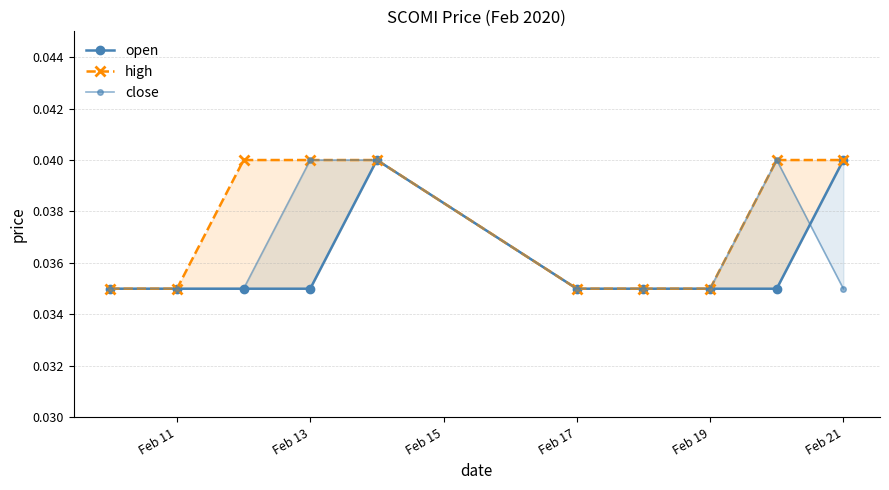

The value of high at Feb 21 is 0.1. True or false?

False